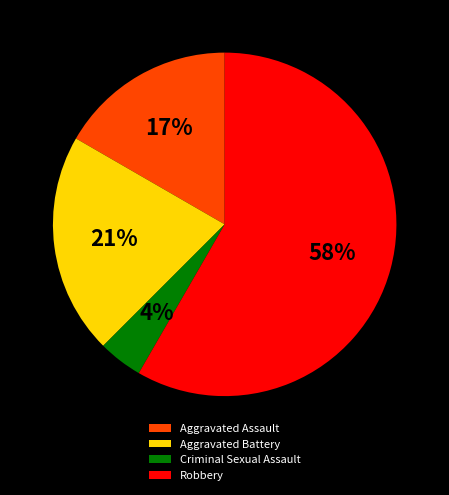

To the nearest percent, what is the average slice percentage?

25%